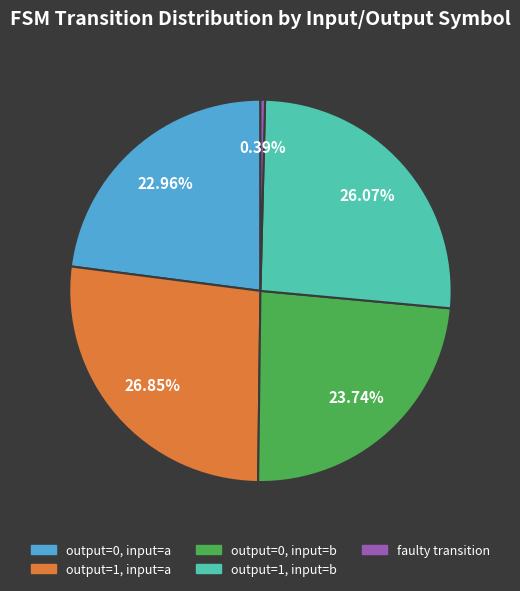

Approximately how many times larger is the value at output=1, input=a compared to output=0, input=b?

1.1